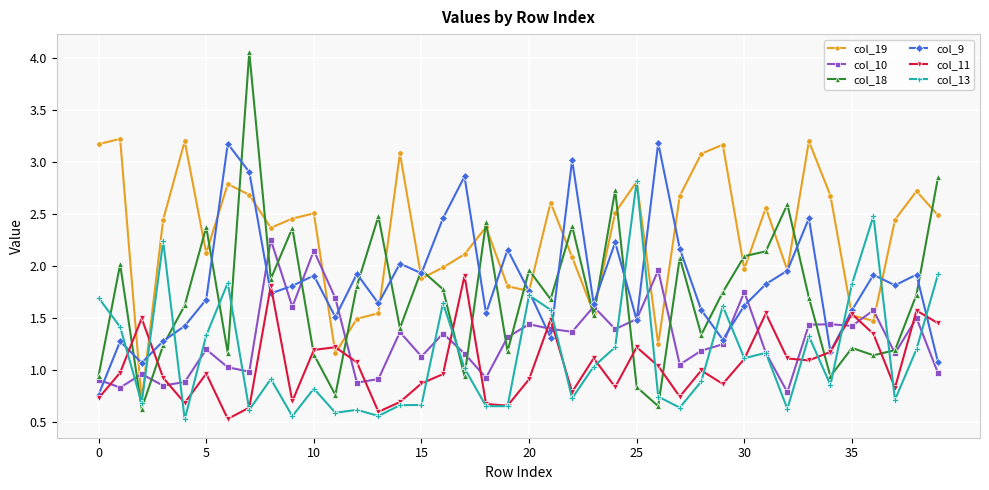

What is the value of the col_18 point at the 34th from the left?

1.7